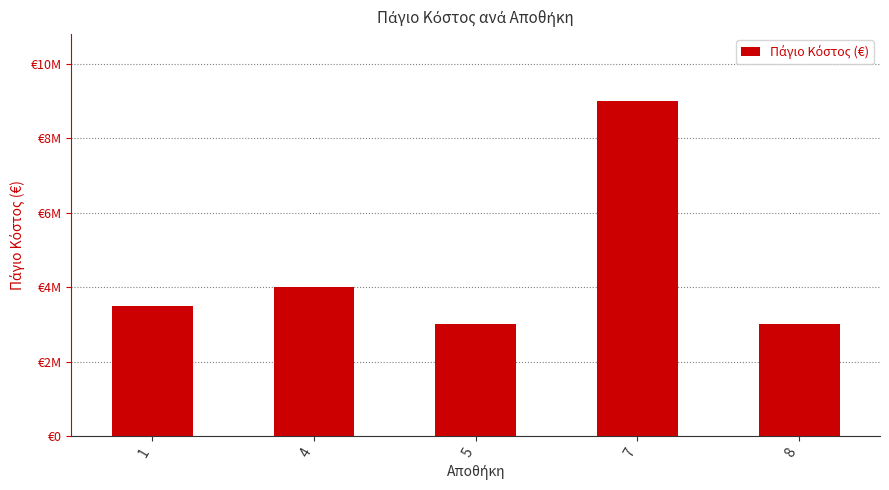

Does the chart contain any negative values?

No